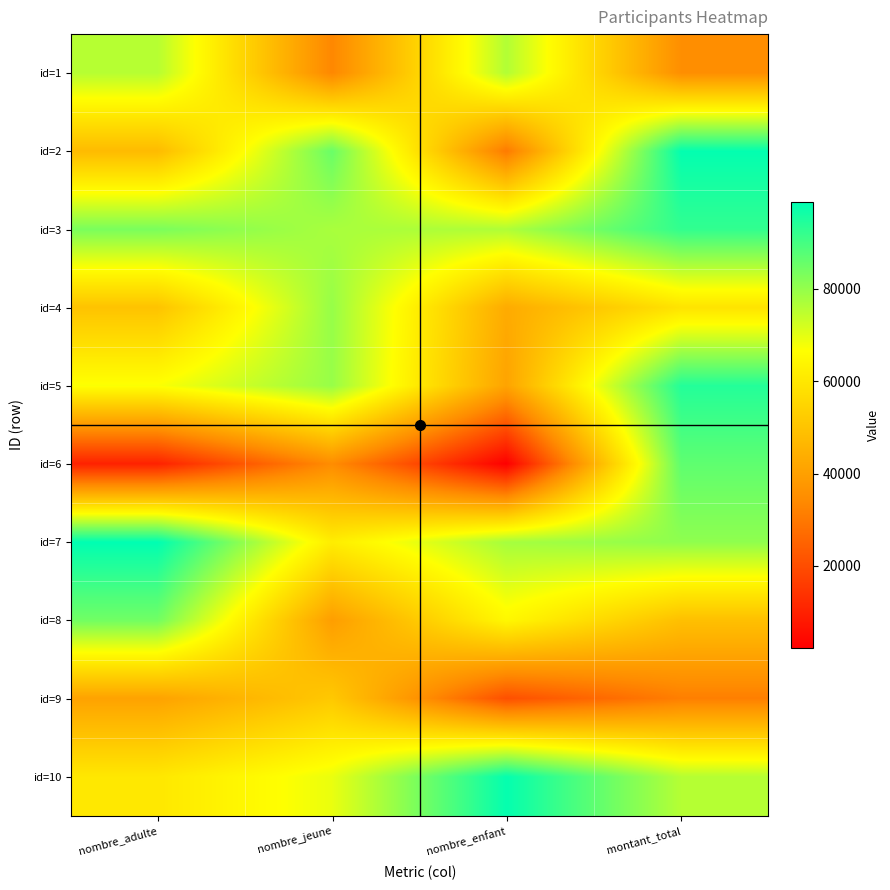

Between nombre_jeune and montant_total, which is larger?

montant_total